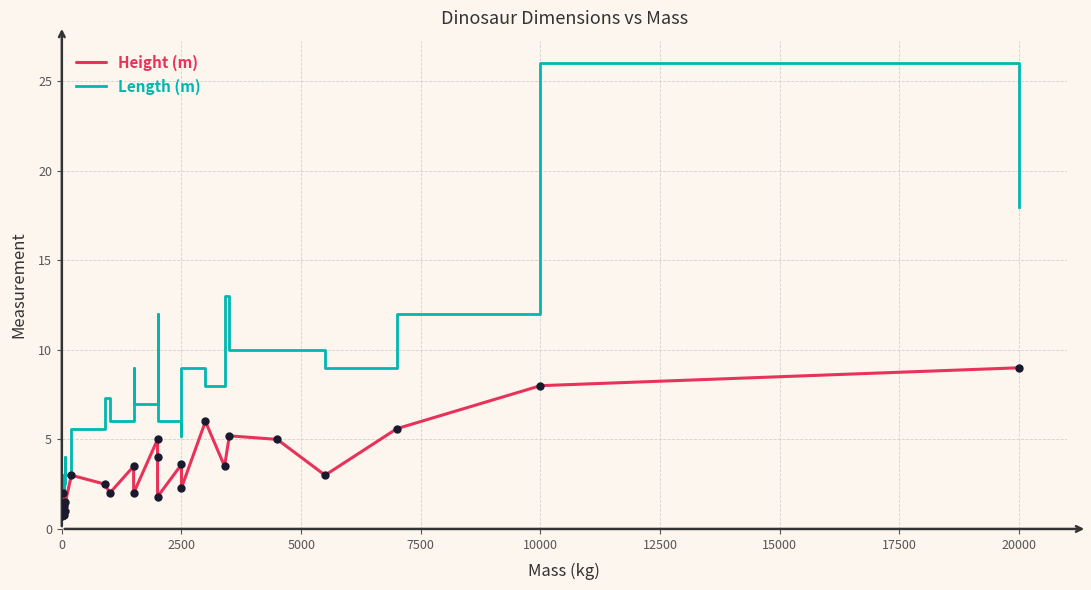

What is the value of the Length (m) point at the 13th from the left?

6.0